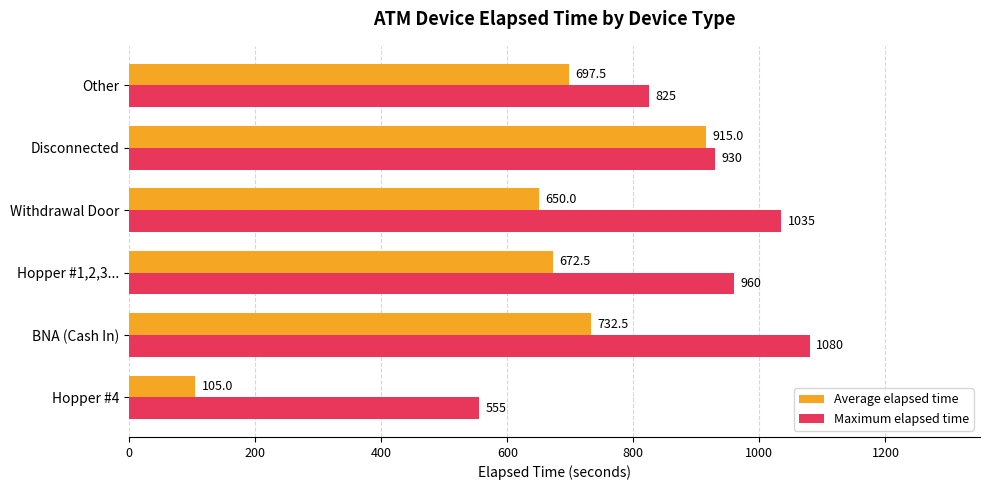

What is the difference between the maximum and minimum values in the Maximum elapsed time series?

525.0